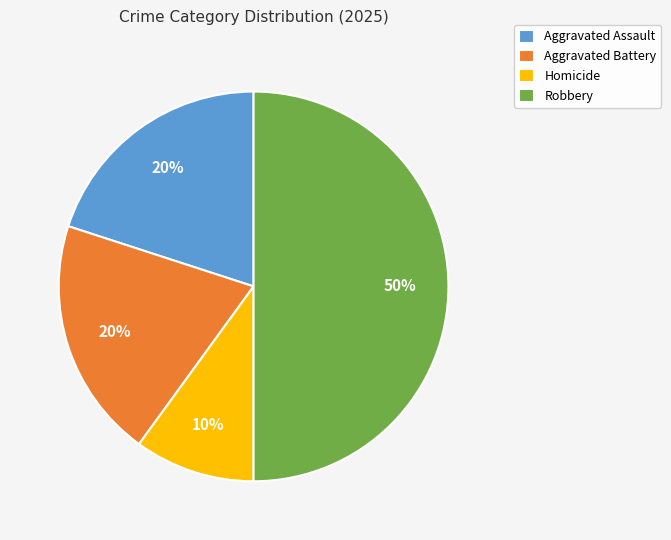

What is the ratio of the value at Aggravated Battery to the value at Homicide?

2.0